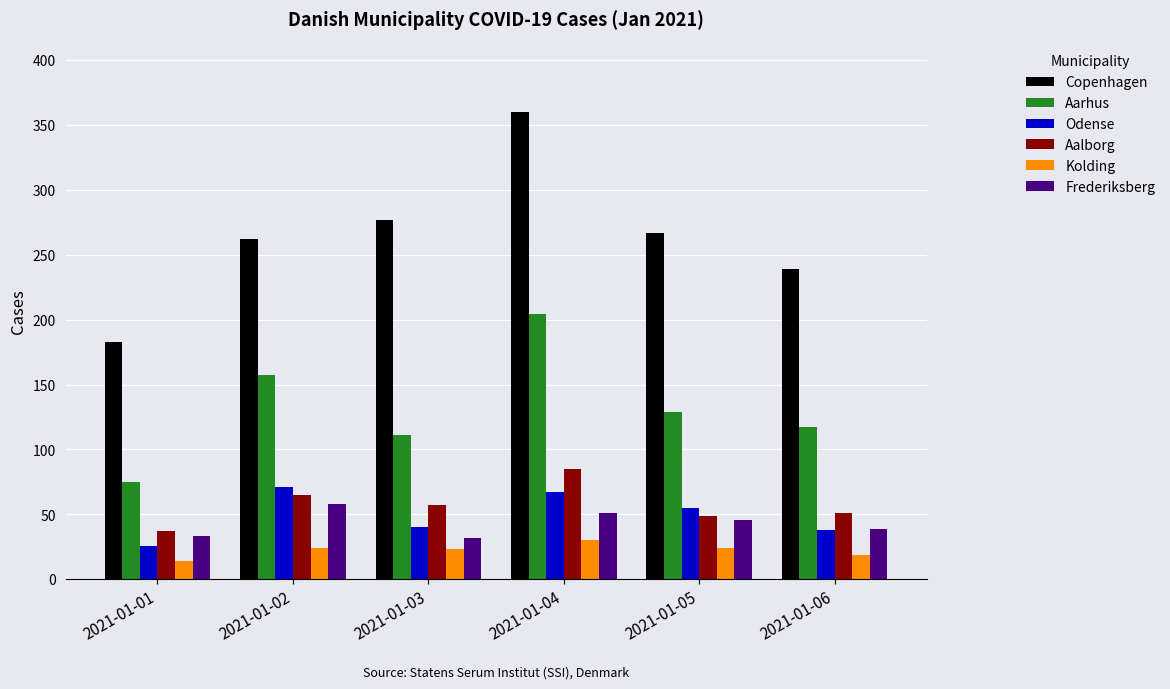

How many values in the Kolding series are below 24?

3